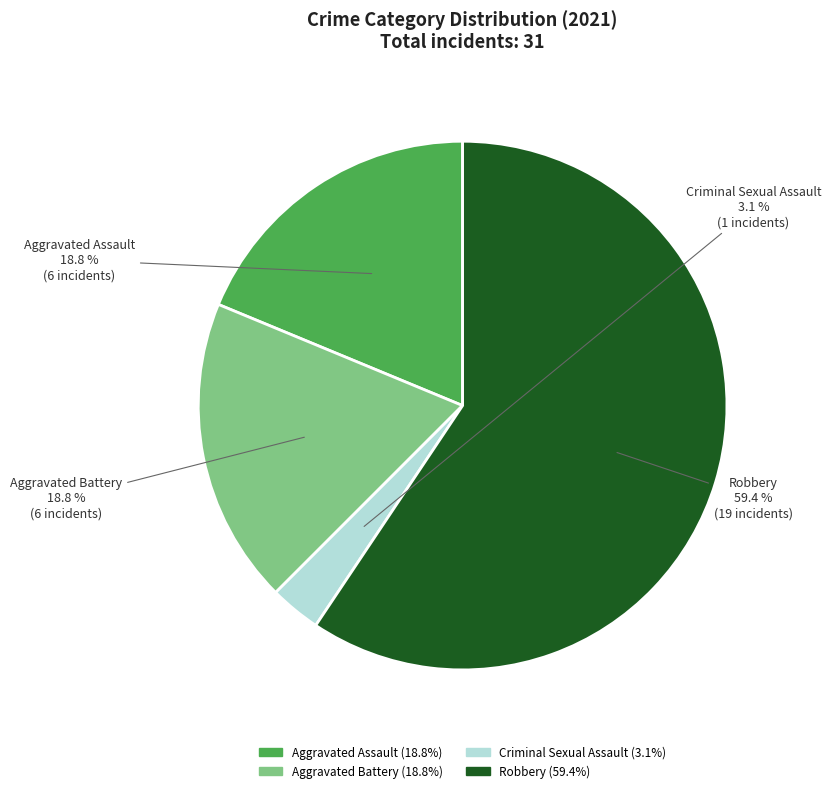

What portion of the pie excludes Criminal Sexual Assault?

96.9%